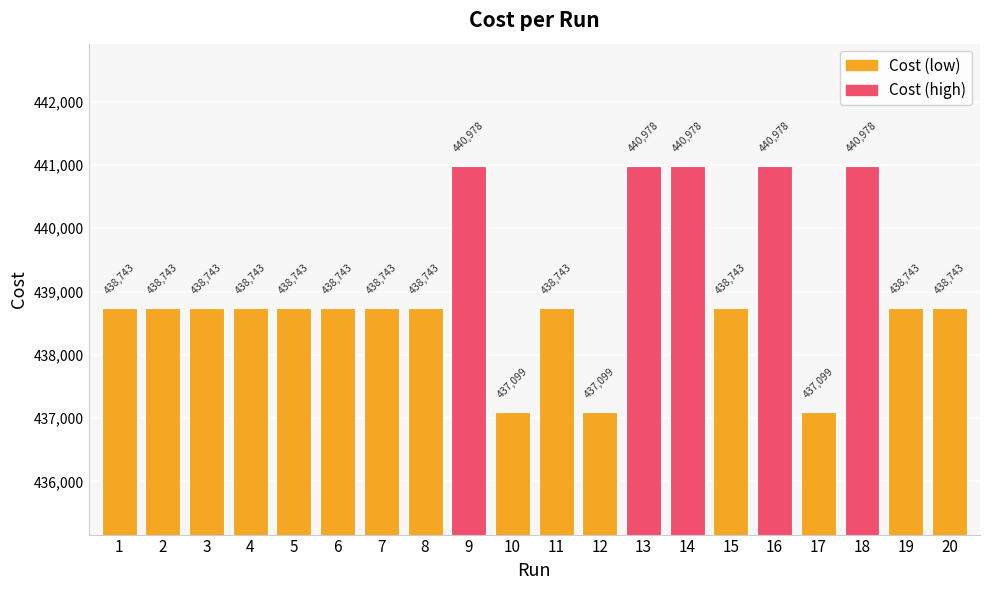

How many data points does each series have?

20